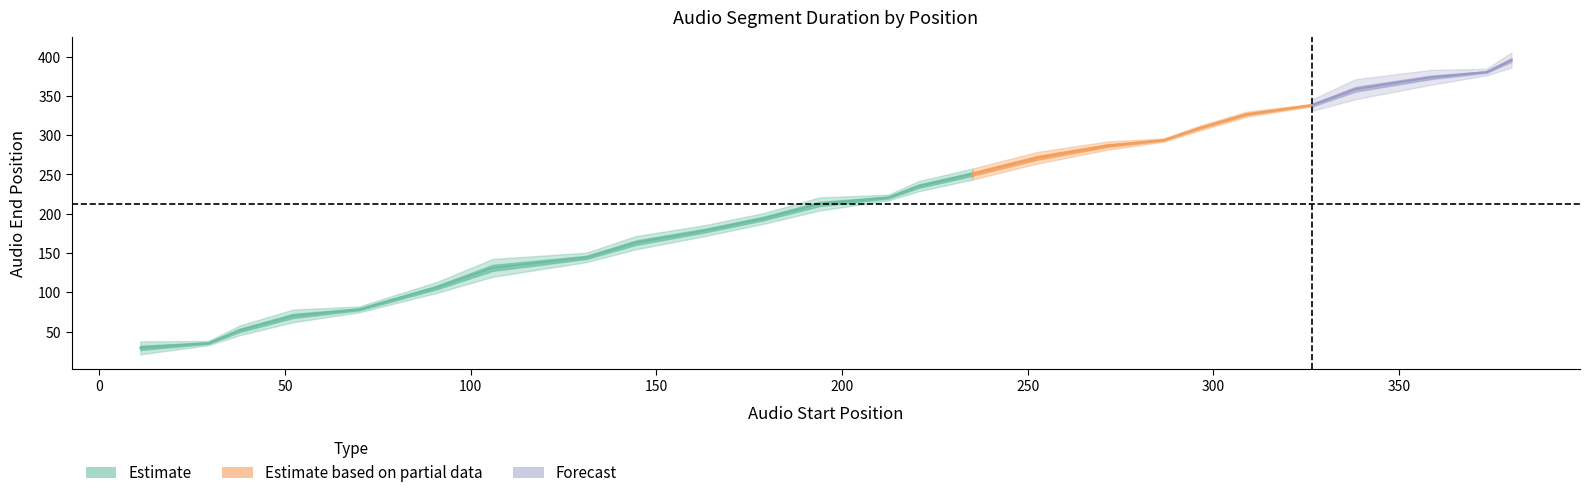

The value of end at 21 is 593.4. True or false?

False